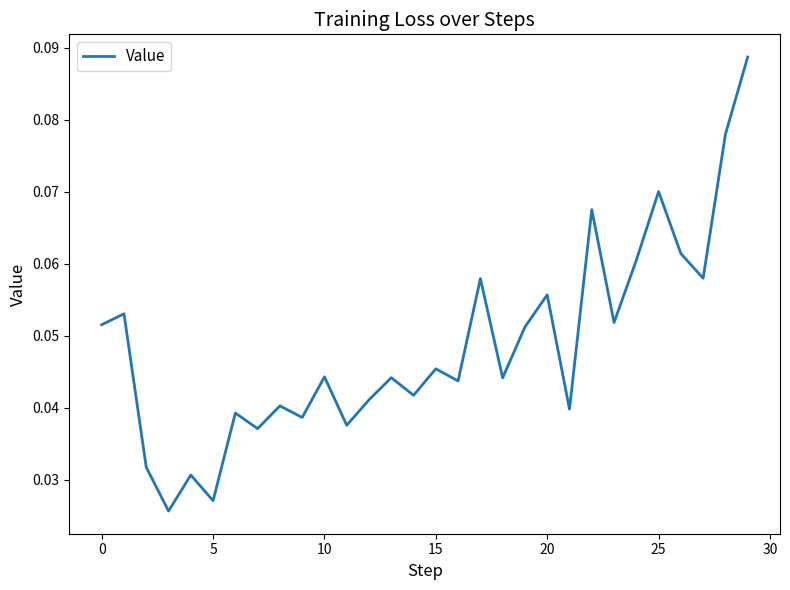

Reading left to right, transcribe all the data shown in this chart.

0.1	0.1	0.0	0.0	0.0	0.0	0.0	0.0	0.0	0.0	0.0	0.0	0.0	0.0	0.0	0.0	0.0	0.1	0.0	0.1	0.1	0.0	0.1	0.1	0.1	0.1	0.1	0.1	0.1	0.1